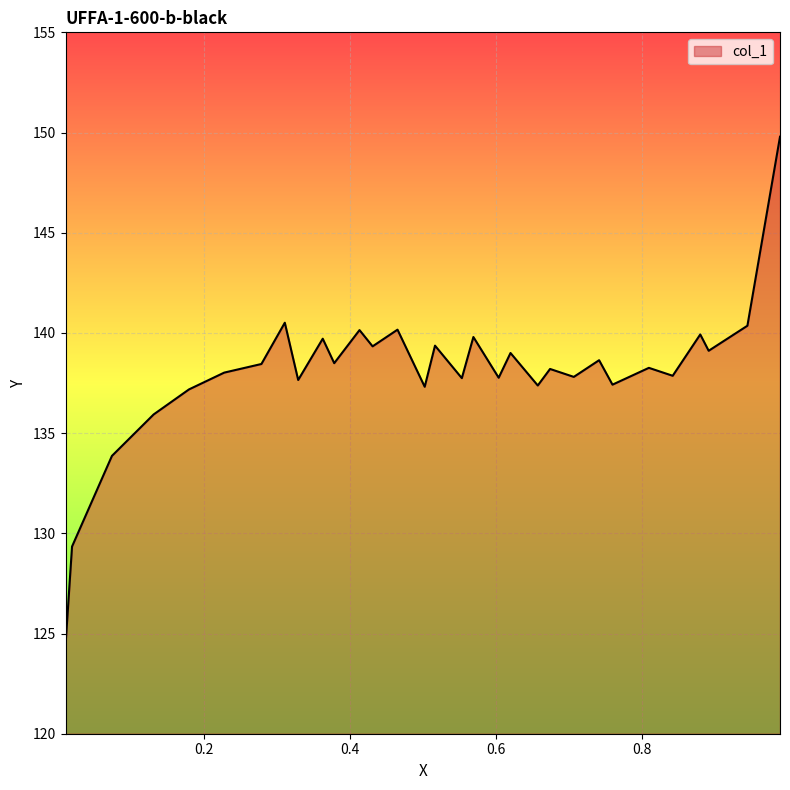

What is the minimum value shown in the chart?

124.4